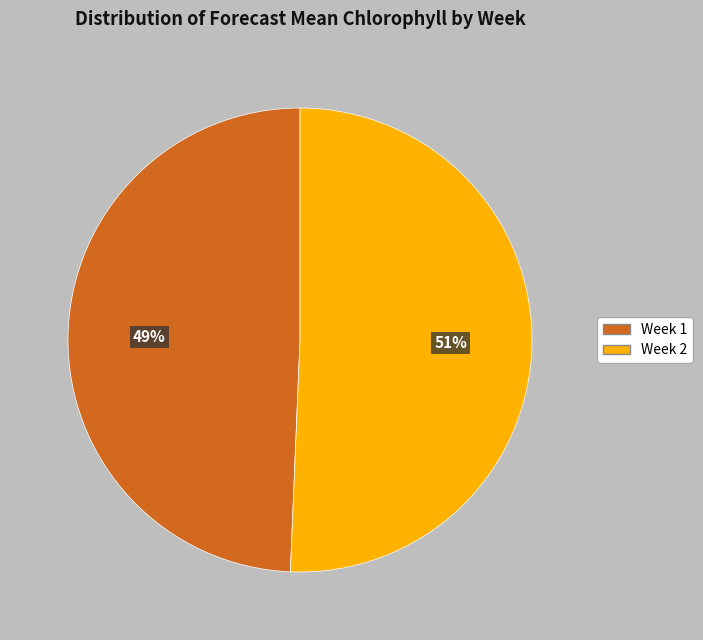

To the nearest percent, what percentage of the pie is Week 1?

49%